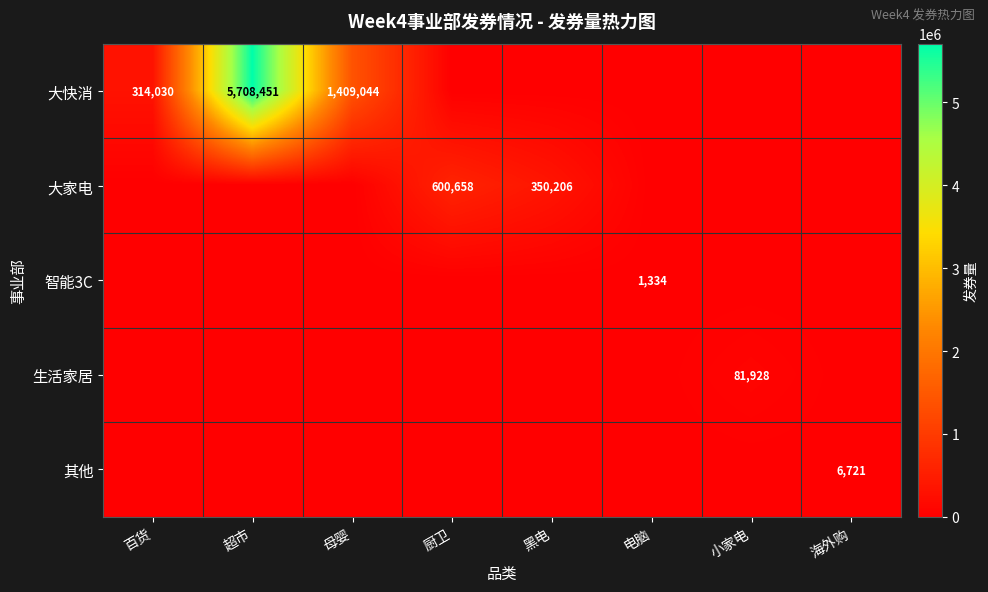

Rank the series by their maximum value, from highest to lowest.

大快消, 大家电, 生活家居, 其他, 智能3C